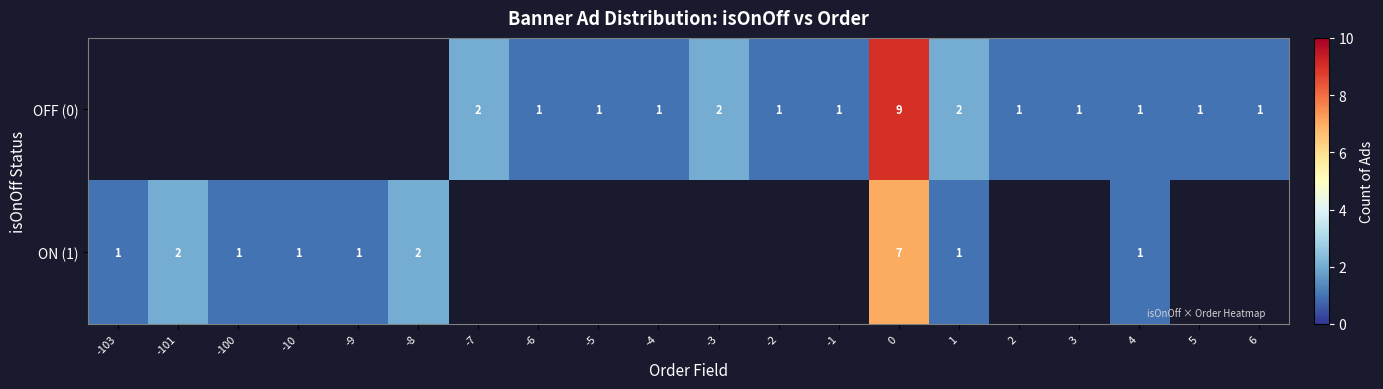

True or false: OFF (0) has a value of 0 at -5.

False